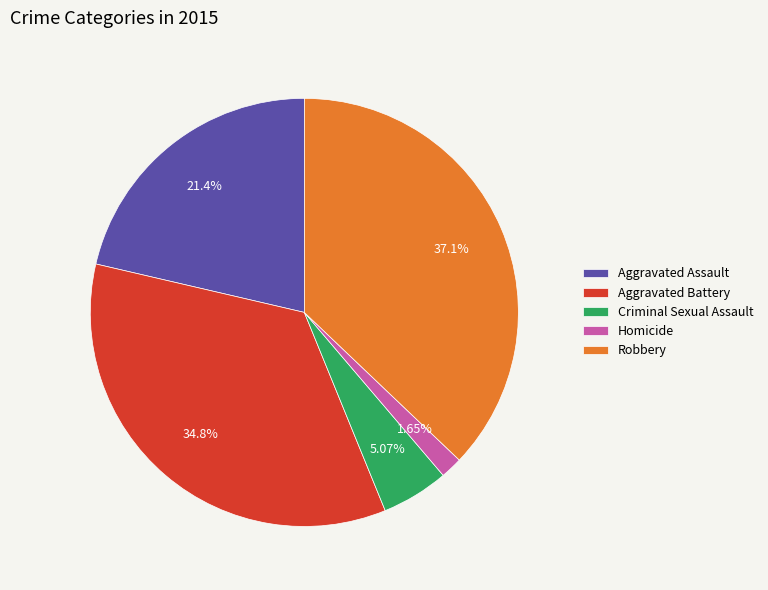

What percentage is the Aggravated Battery slice, to the nearest percent?

35%